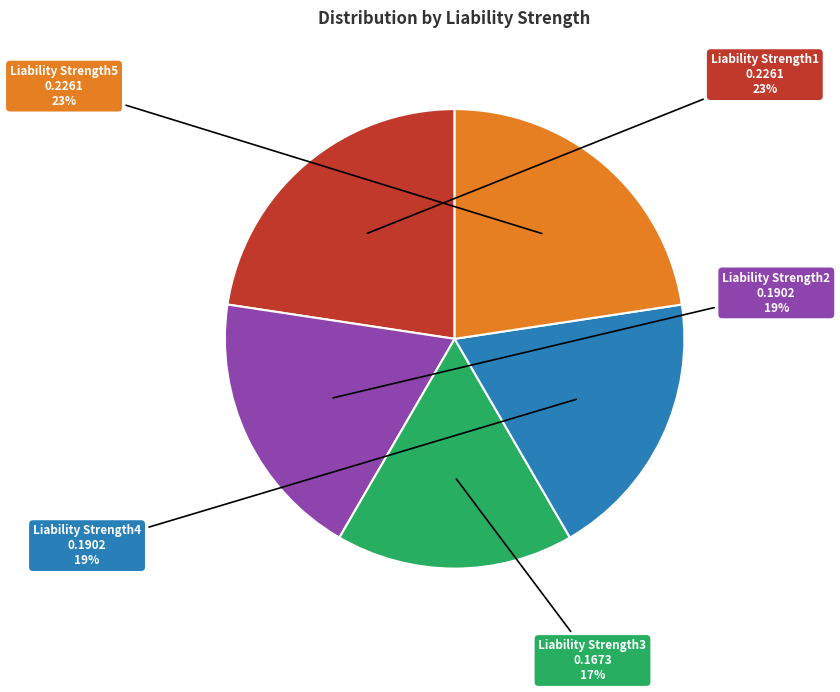

How many slices are in this pie chart?

5